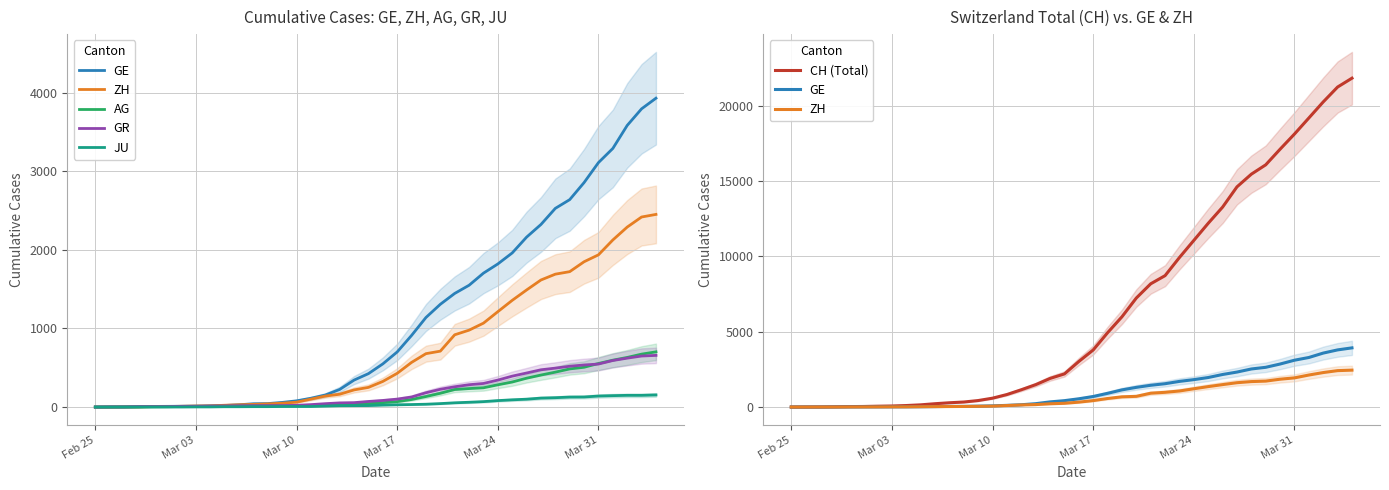

How many data points does each series have?

40